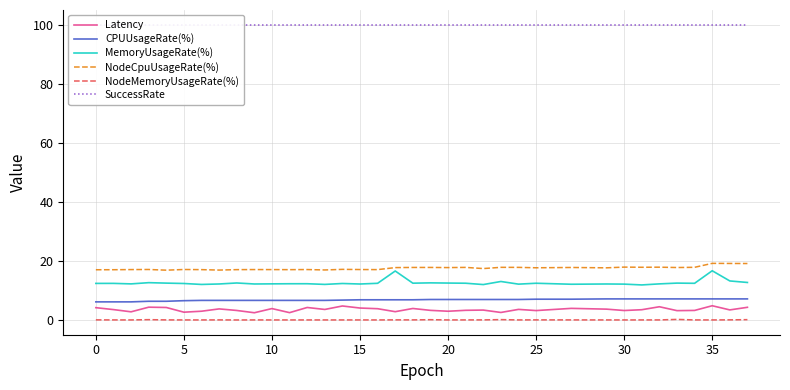

True or false: MemoryUsageRate(%) and SuccessRate cross at least once.

False